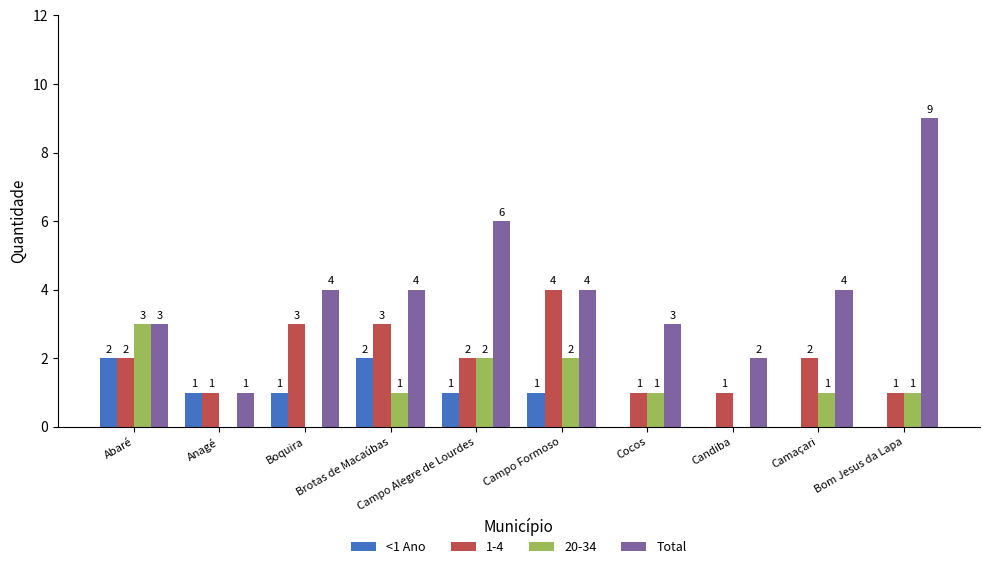

What is the average value of the <1 Ano series?

1